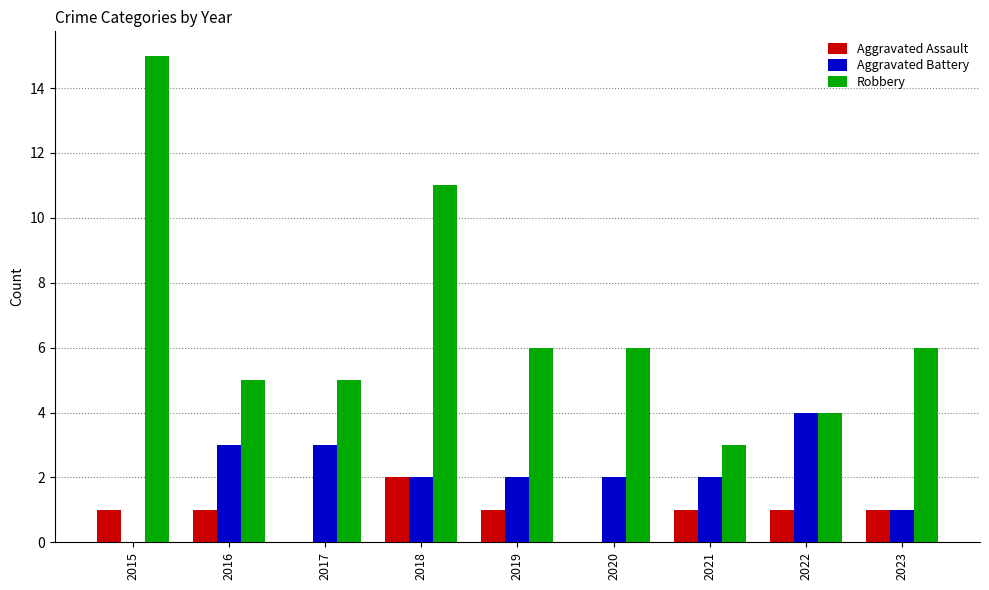

What is the approximate value of Robbery at 2019?

6